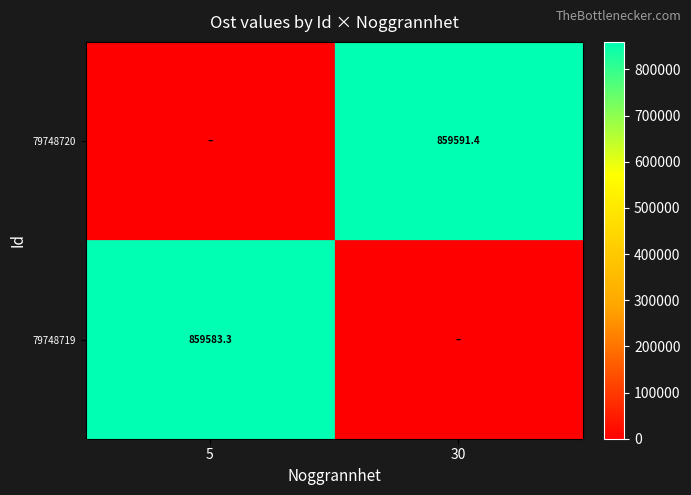

The value of 79748719 at 5 is 859583.3. True or false?

True